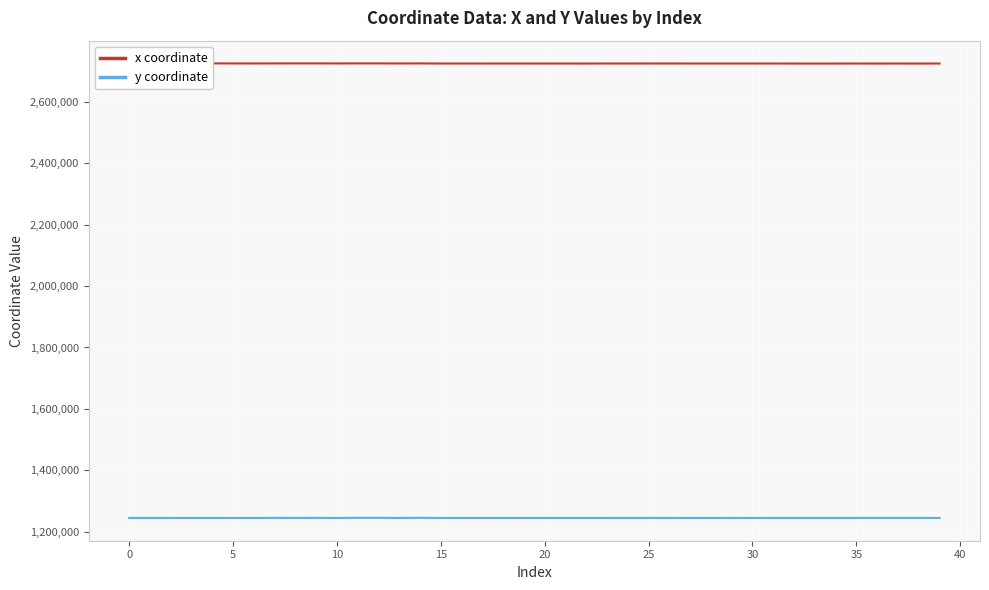

Count the number of categories in the chart.

40